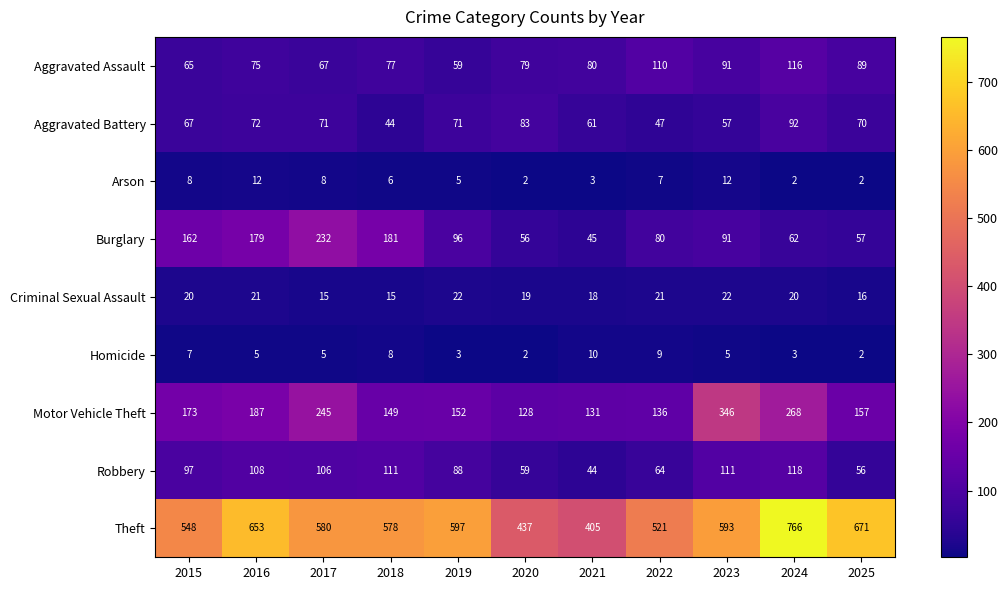

True or false: Homicide has a value of 1 at 2025.

False